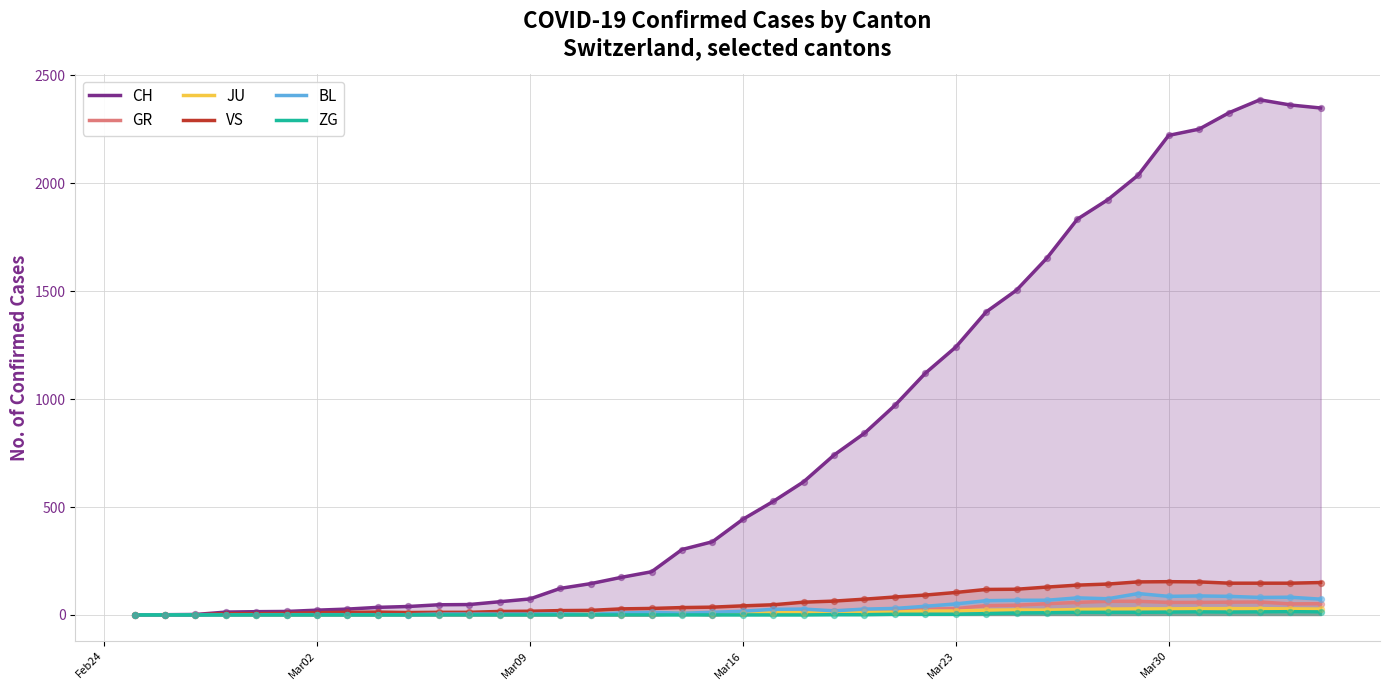

What is the maximum value shown in the chart?

2387